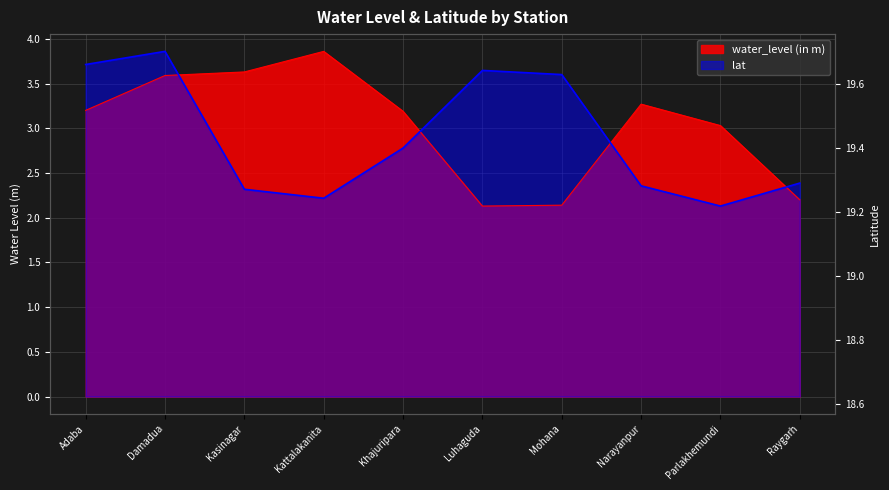

True or false: lat has more than 1 interior local peaks.

True